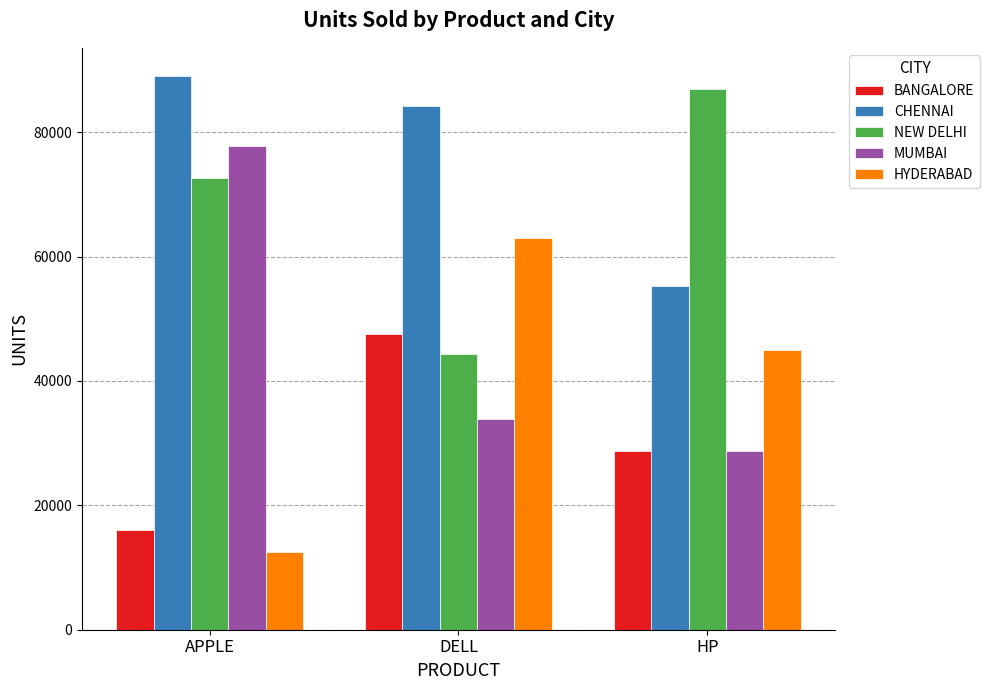

What position from the right is DELL?

2